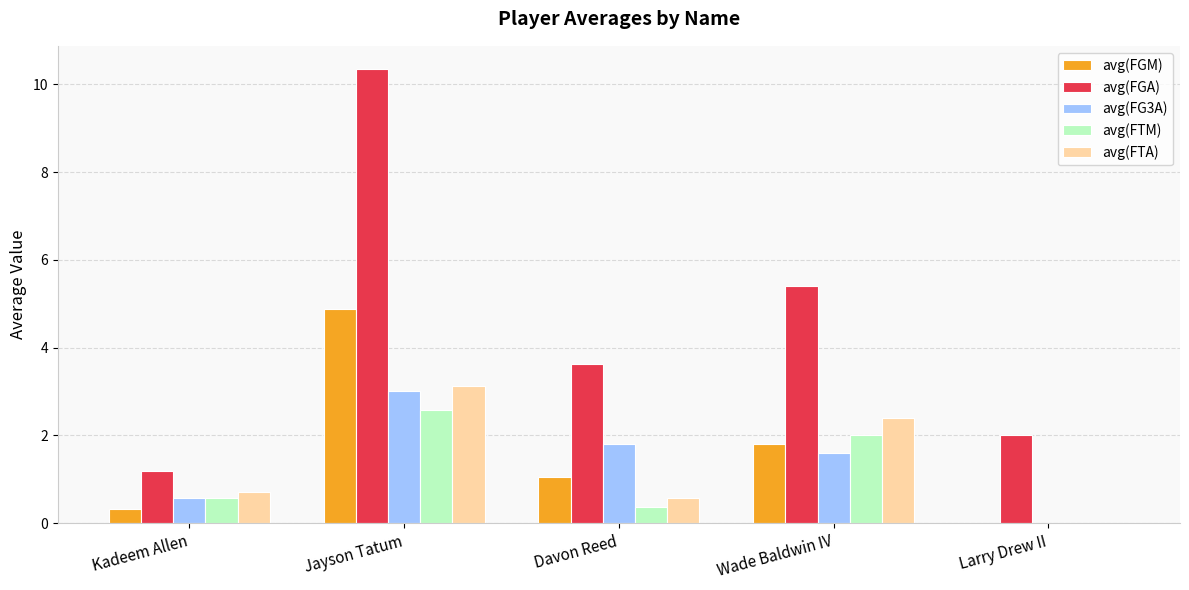

The avg(FTM) series shows 0.2 at Kadeem Allen. True or false?

False